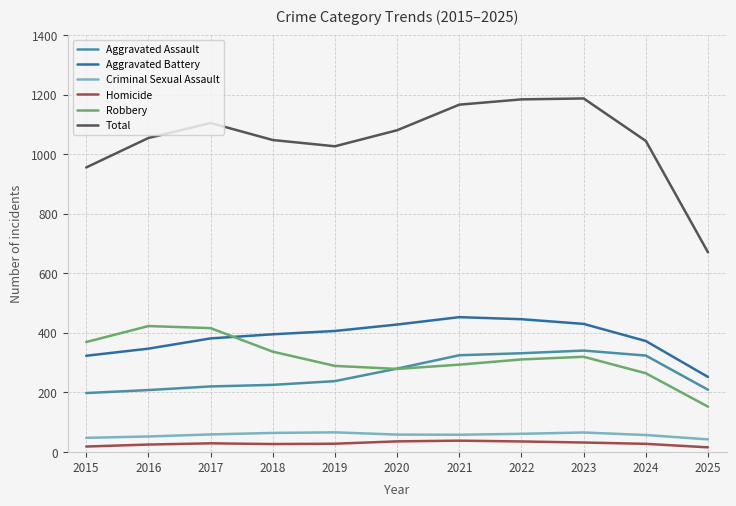

What is the difference between the second highest and second lowest values in the Homicide series?

17.4